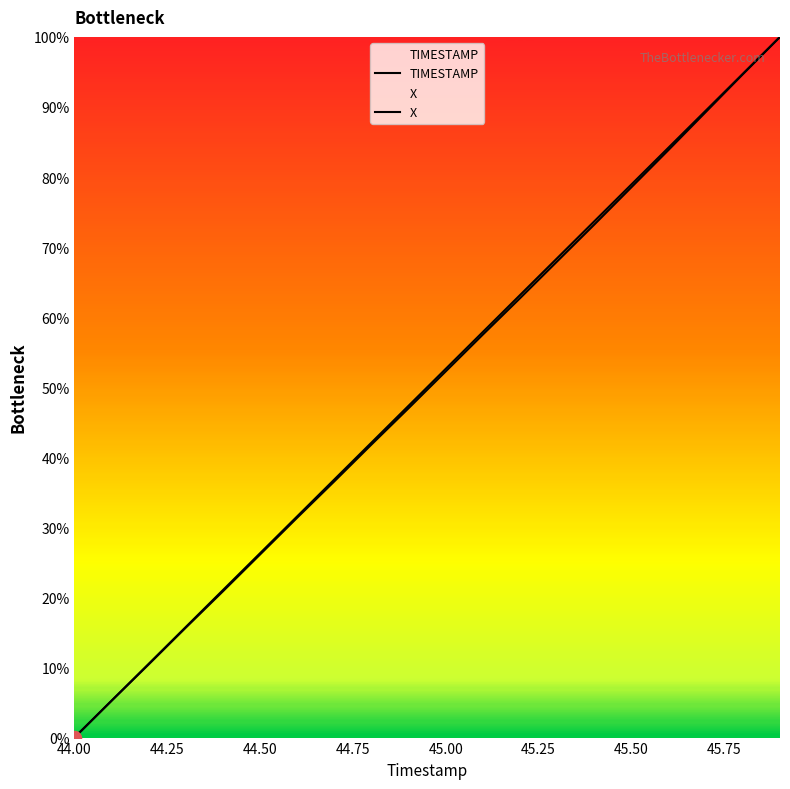

Which series has the largest total across all categories?

TIMESTAMP